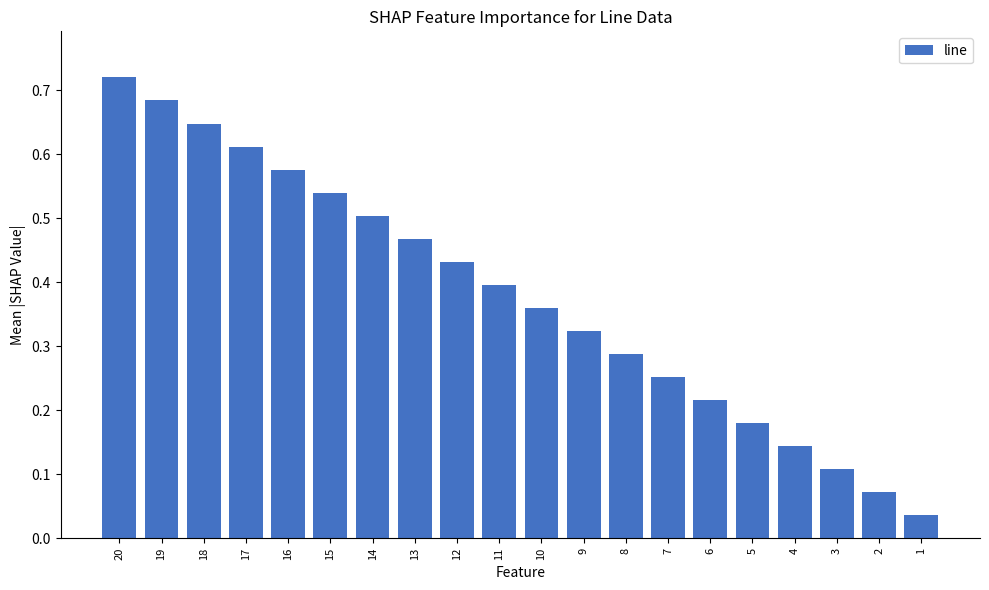

Does the chart contain stacked bars?

No